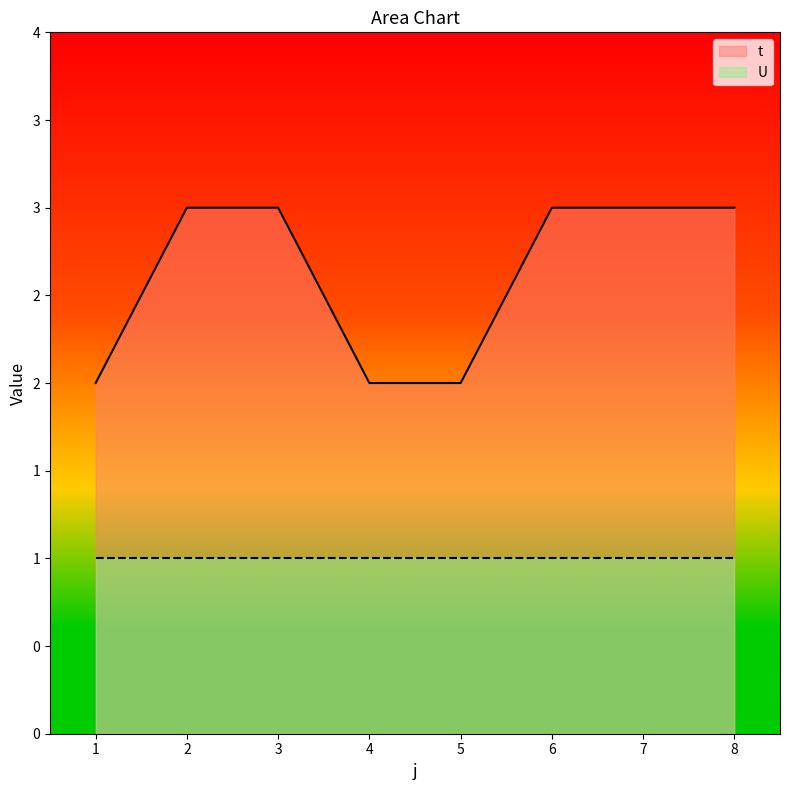

What is the change in value from 5 to 7?

+1